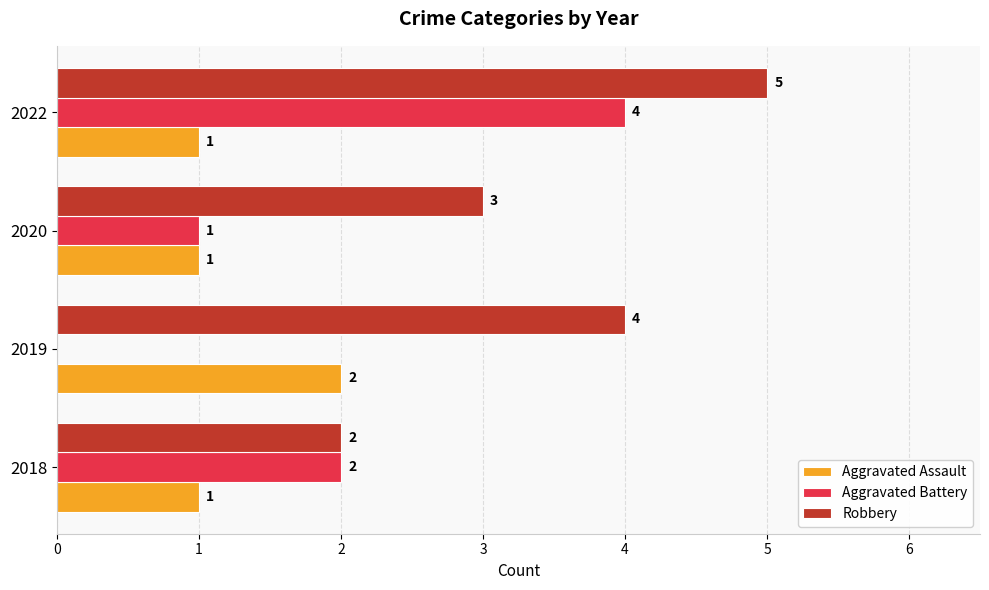

At which category is the sum across all series the highest?

2022